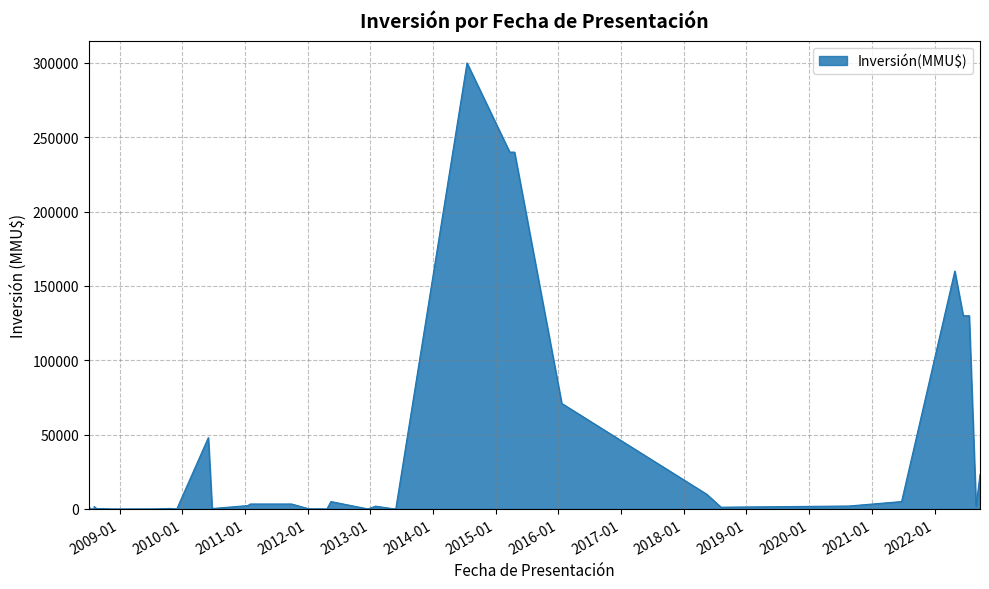

What is the maximum value shown in the chart?

300000